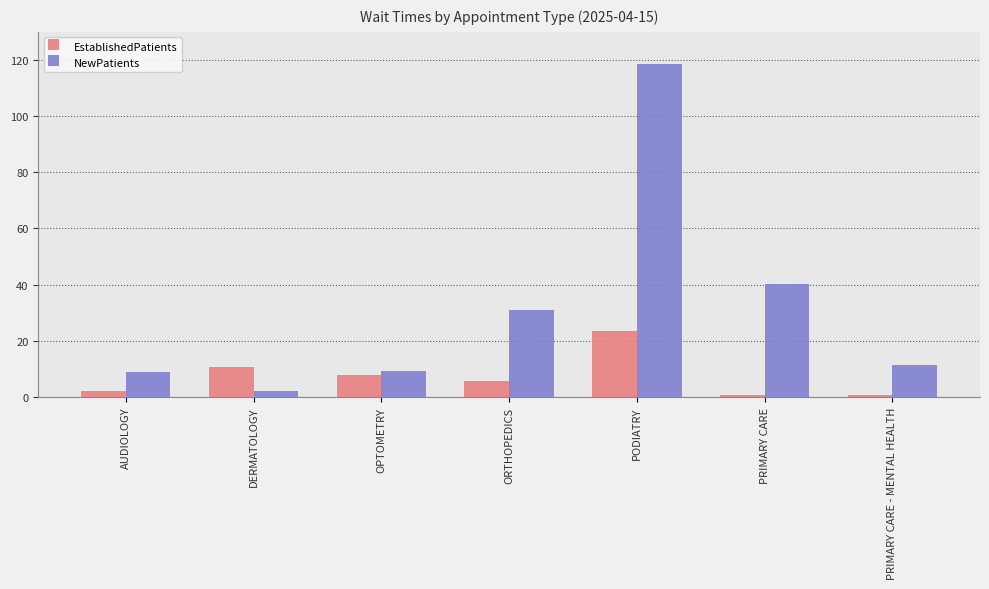

Which category has the highest value in the NewPatients series?

PODIATRY